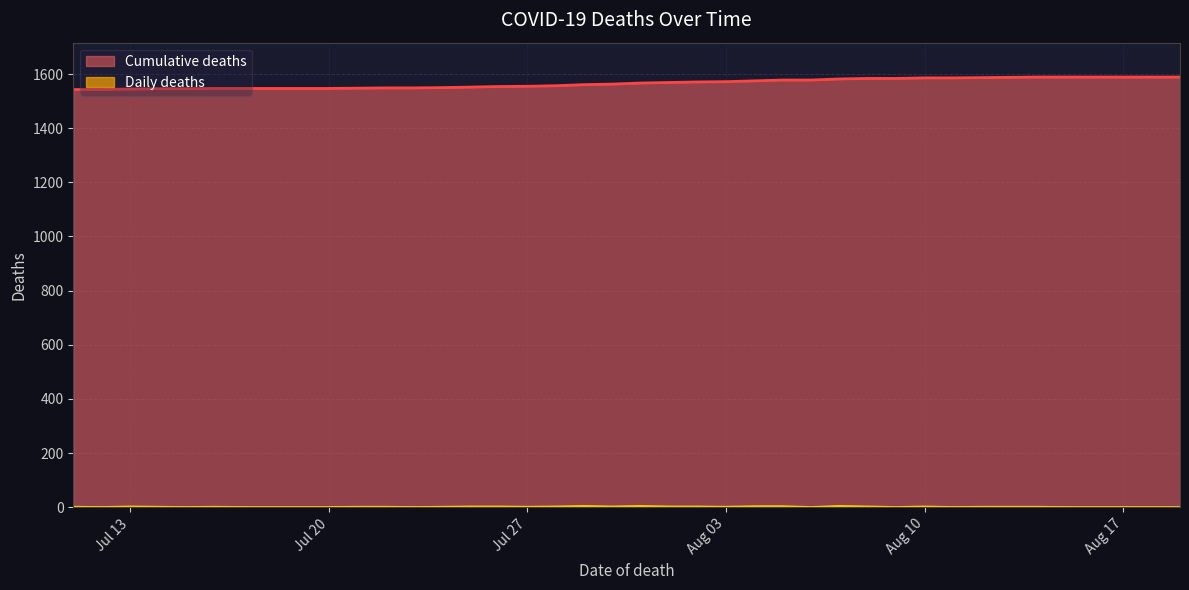

What is the value of the 23rd point from the left?

1571